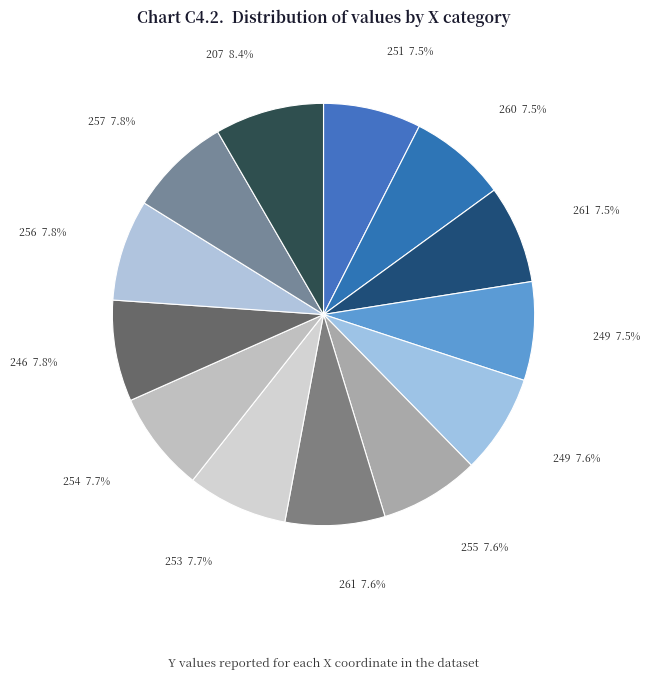

How many slices are in this pie chart?

13